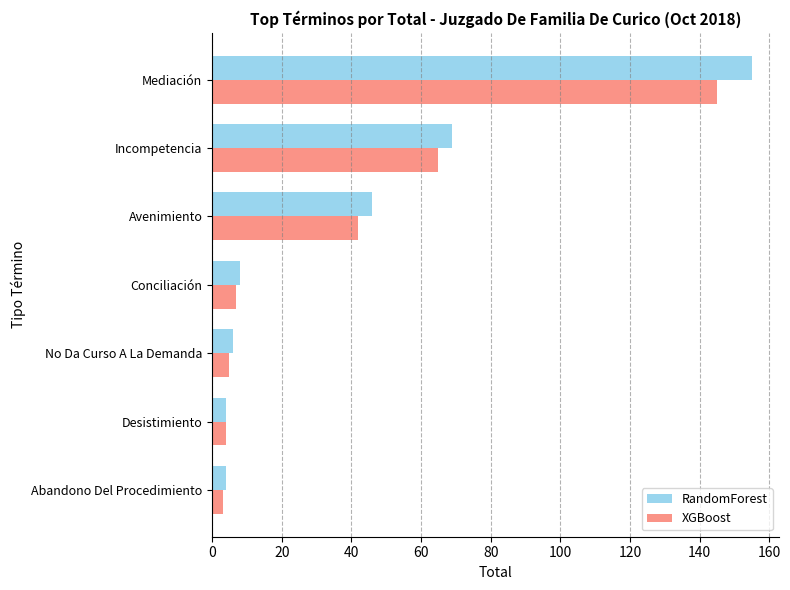

What is the maximum value for XGBoost?

145